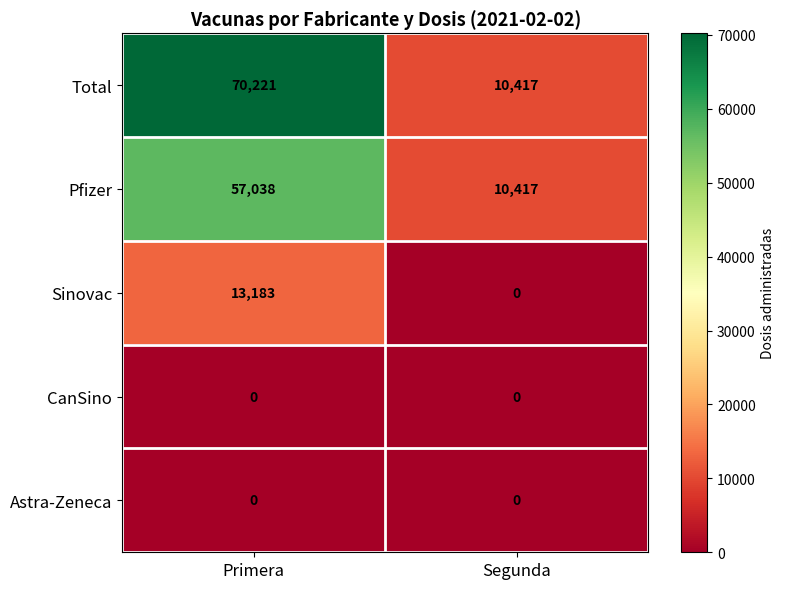

Which series has the largest total across all categories?

Total